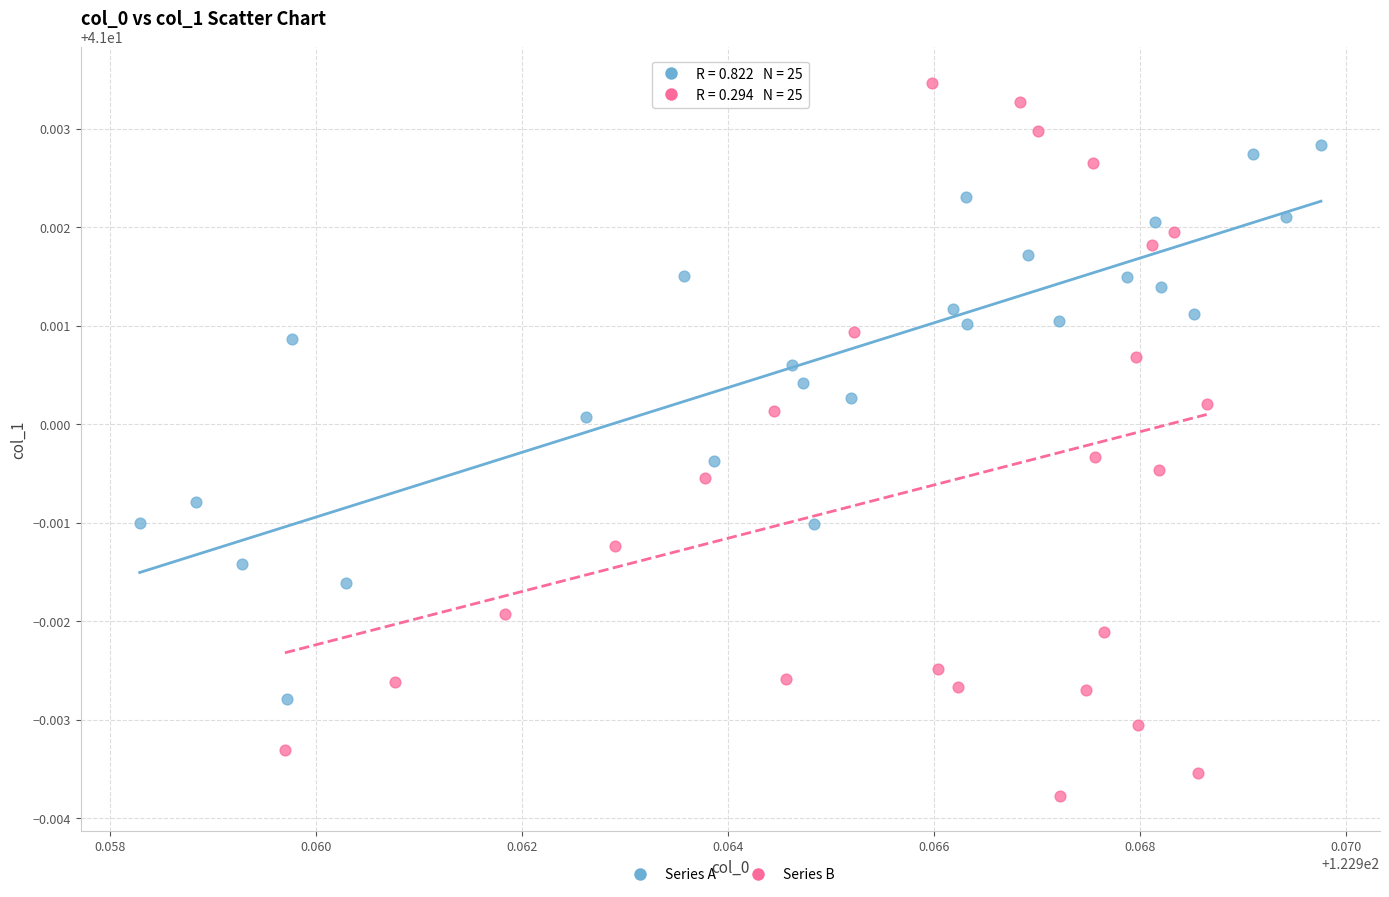

Which series contains the lowest Y value?

Series B